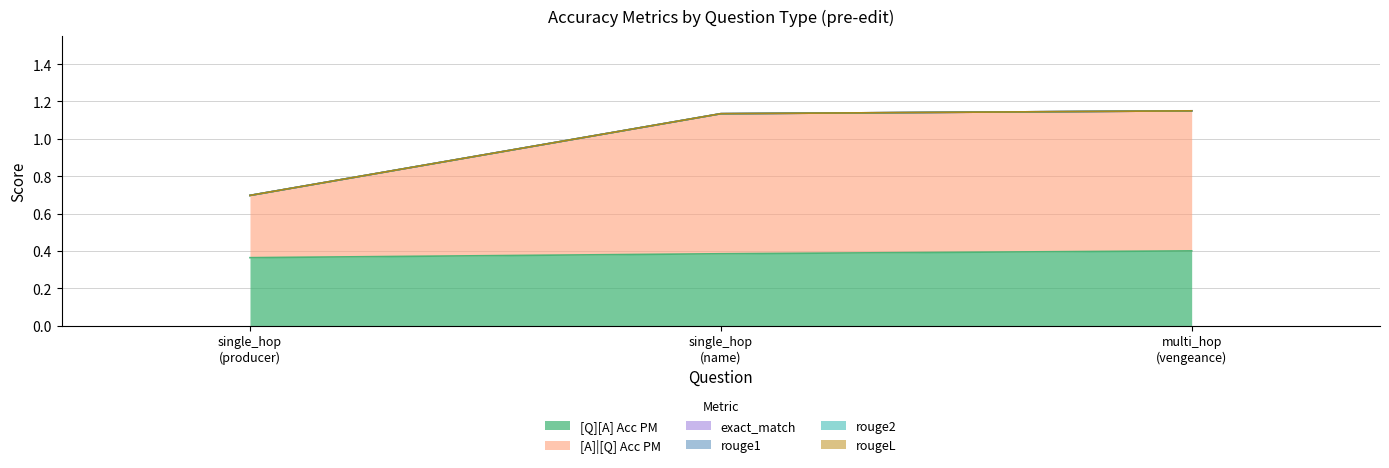

What is the spread (max minus min) of values at multi_hop_efficacy (Forced Vengeance)?

0.8